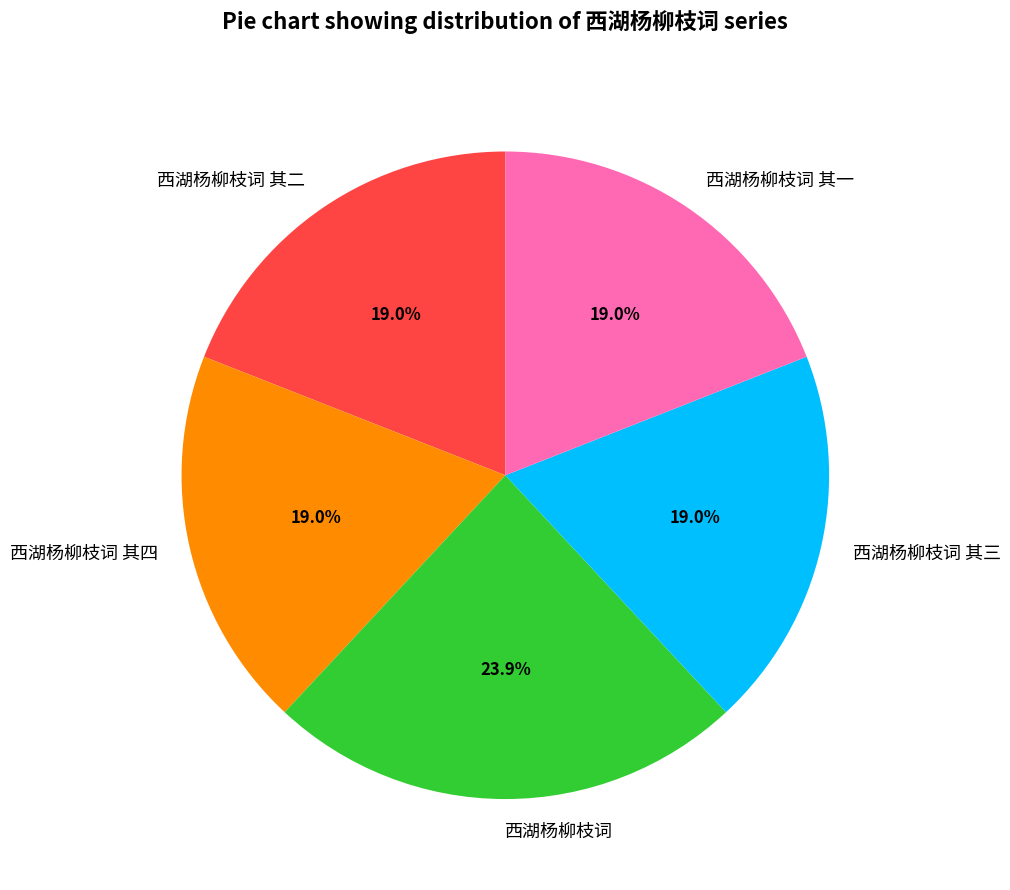

What portion of the pie excludes 西湖杨柳枝词 其四?

81.0%